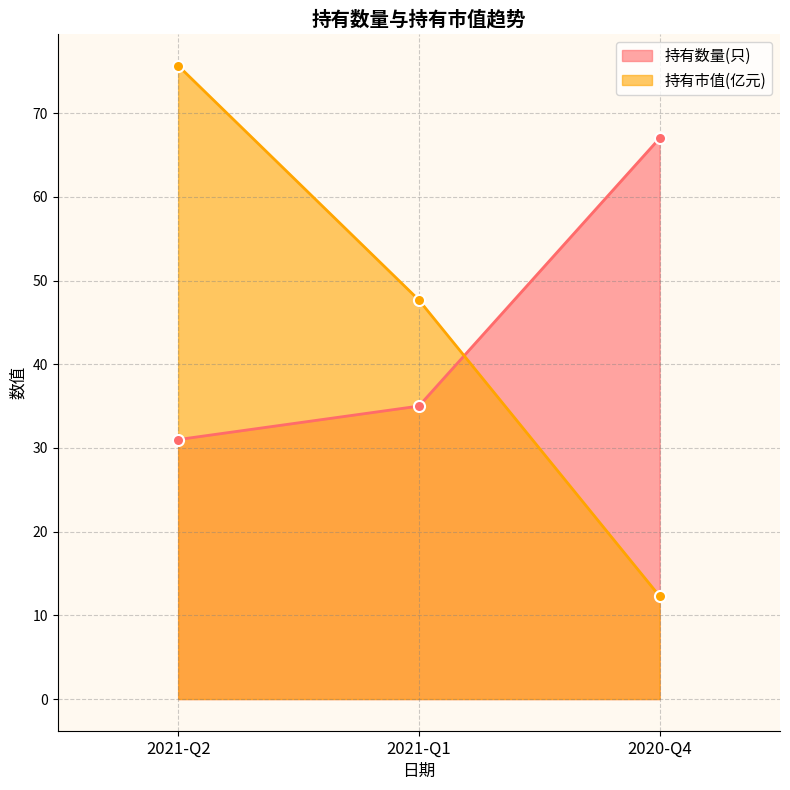

The value of 持有市值(亿元) at 2021-Q1 is 47.7. True or false?

True